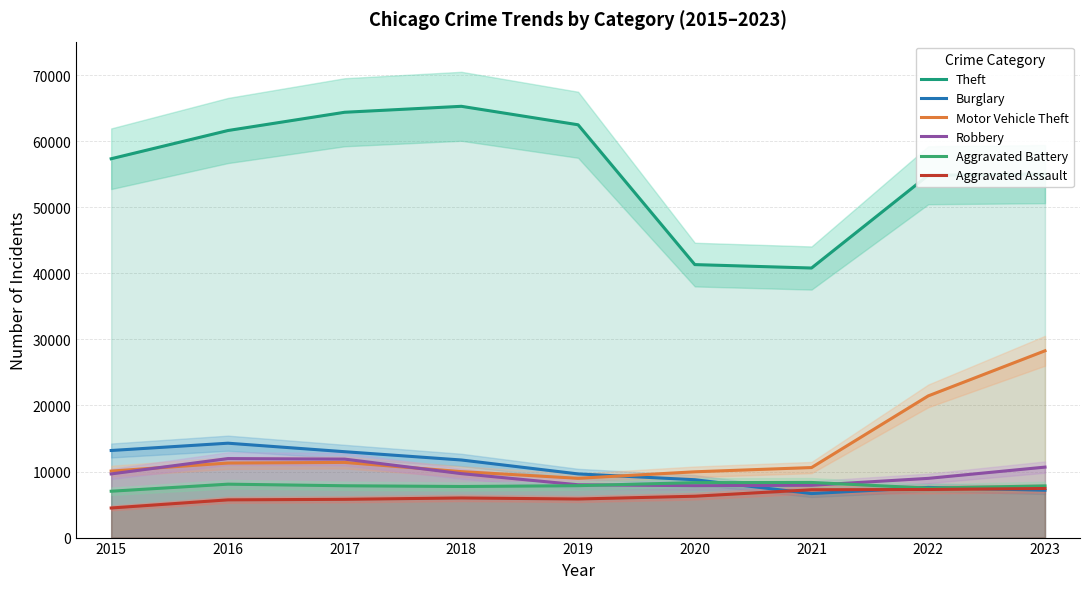

Reading left to right, list all the values displayed in this chart.

Theft: 57350	61621	64386	65287	62492	41326	40807	54851	55024
Burglary: 13184	14289	13001	11747	9638	8758	6662	7595	7169
Motor Vehicle Theft: 10068	11286	11380	9985	8977	9959	10603	21451	28277
Robbery: 9638	11960	11880	9681	7995	7855	7918	8965	10669
Aggravated Battery: 7019	8086	7845	7735	7857	8319	8347	7489	7825
Aggravated Assault: 4480	5712	5793	6001	5841	6263	7242	7281	7432